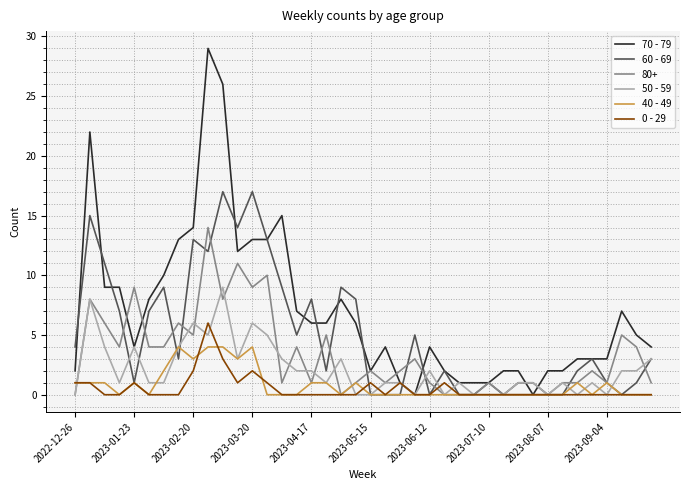

Which series has the largest total across all categories?

70 - 79